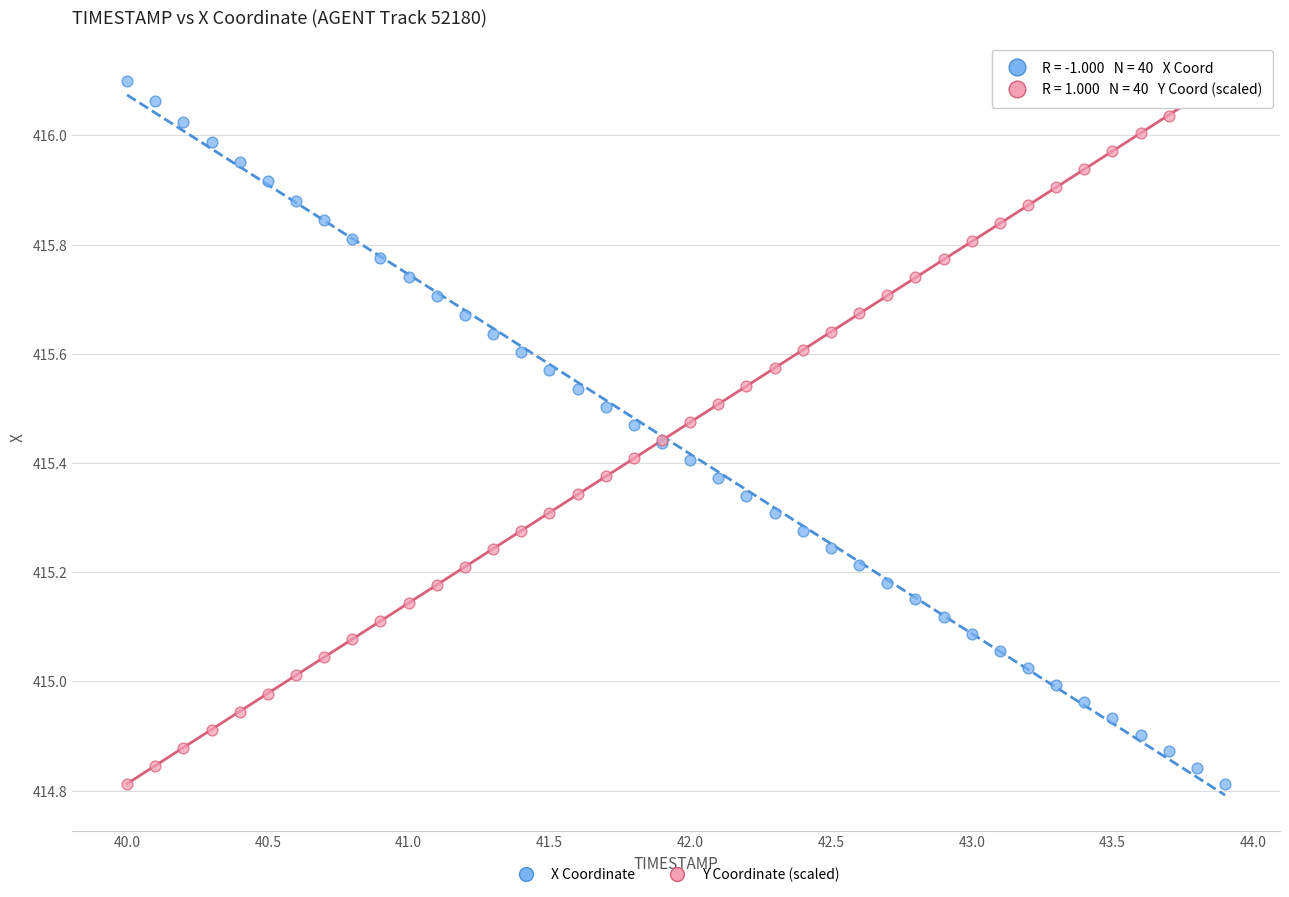

What are all the series names shown in the legend?

X Coordinate, Y Coordinate (scaled)